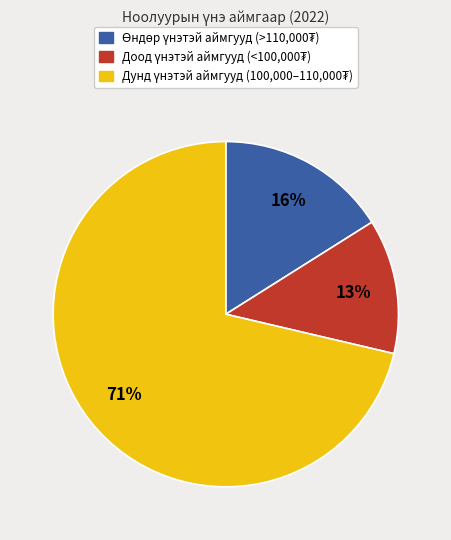

How many segments does this pie chart have?

3